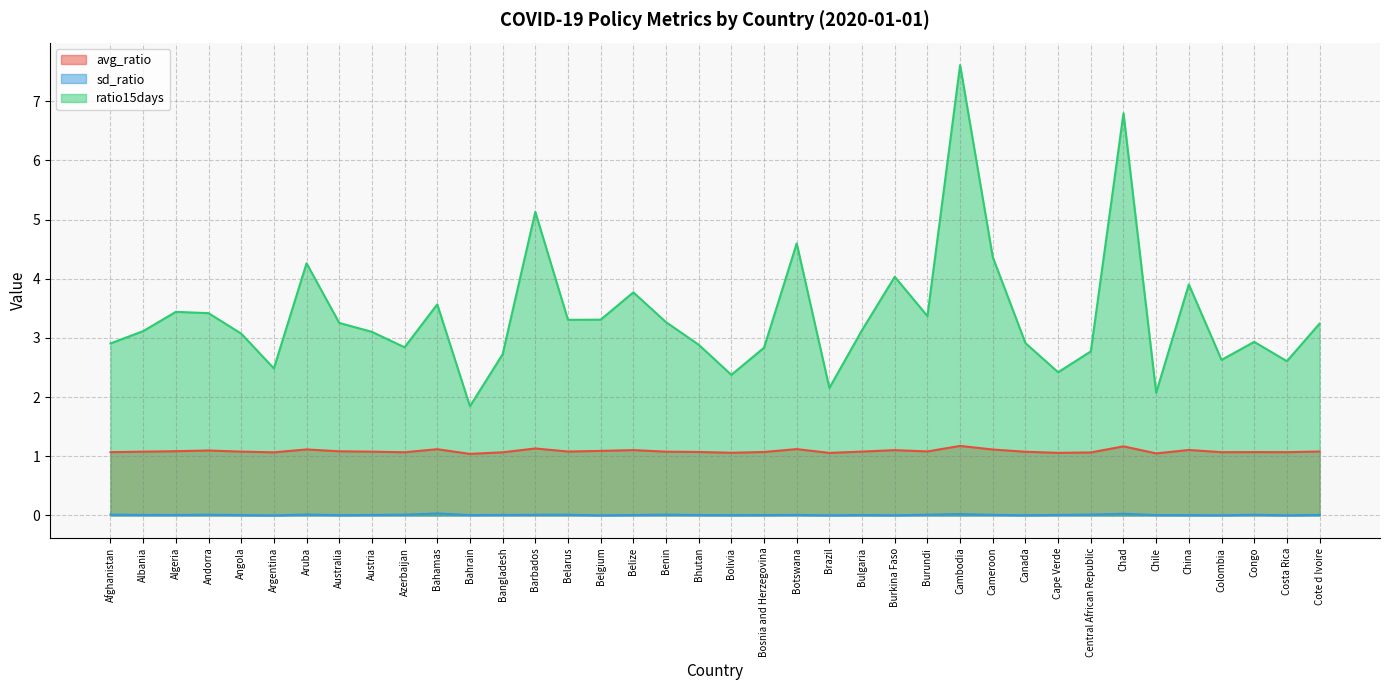

List the labels in order of avg_ratio value, smallest first.

Bahrain, Chile, Brazil, Cape Verde, Bolivia, Central African Republic, Argentina, Bangladesh, Azerbaijan, Colombia, Costa Rica, Afghanistan, Congo, Bosnia and Herzegovina, Bhutan, Canada, Benin, Austria, Albania, Angola, Bulgaria, Belarus, Cote d Ivoire, Burundi, Australia, Algeria, Belgium, Andorra, Burkina Faso, Belize, China, Cameroon, Aruba, Bahamas, Botswana, Barbados, Chad, Cambodia